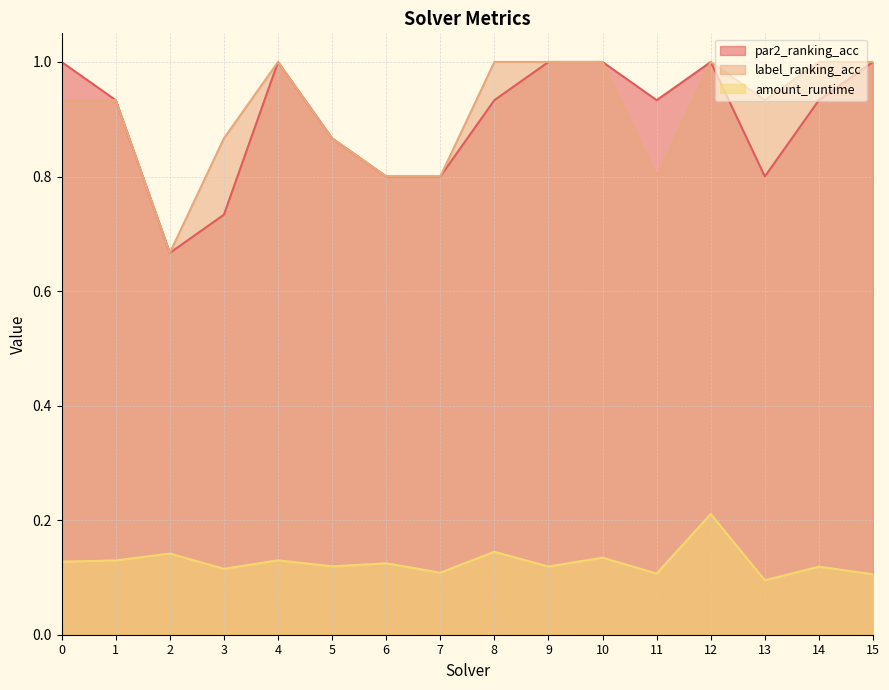

In amount_runtime, how many points are higher than both neighbors (excluding endpoints)?

7